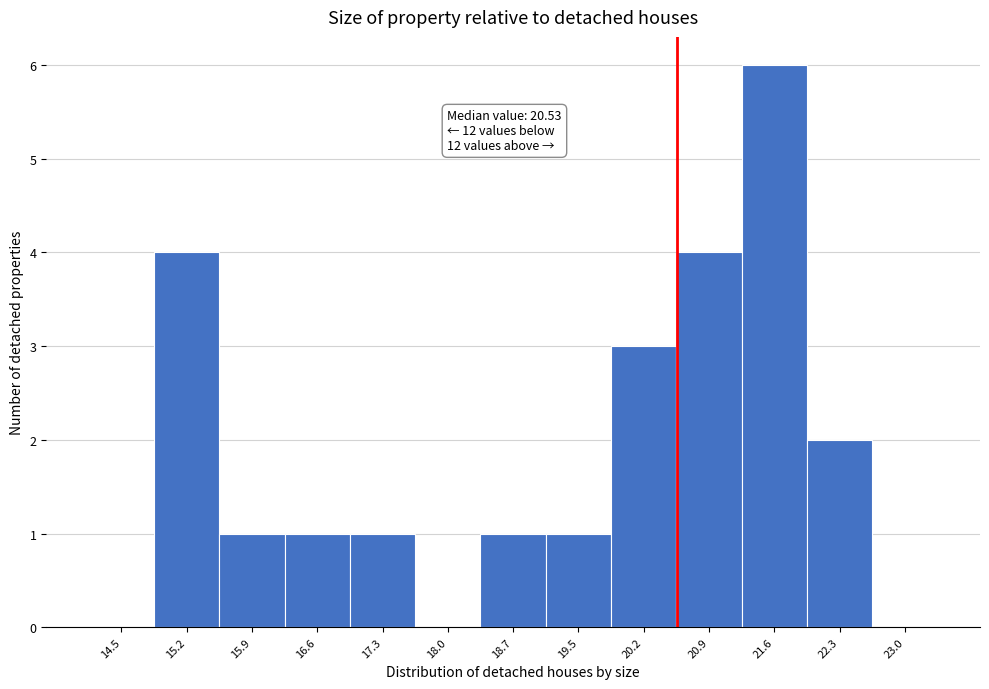

Over which range of the x-axis is the bar tallest?

21.2 to 21.9